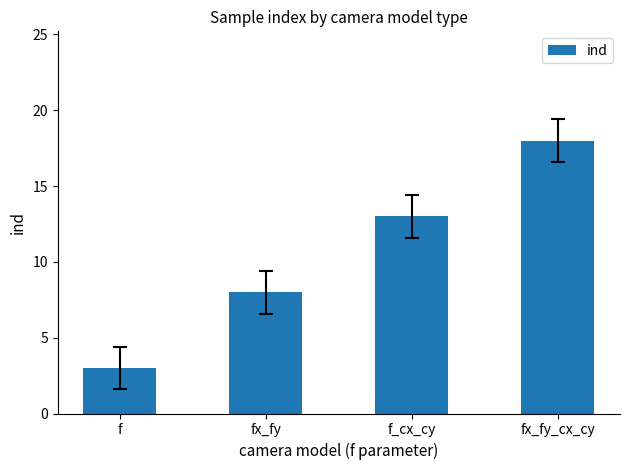

The chart shows a value of 19 at f_cx_cy. True or false?

False